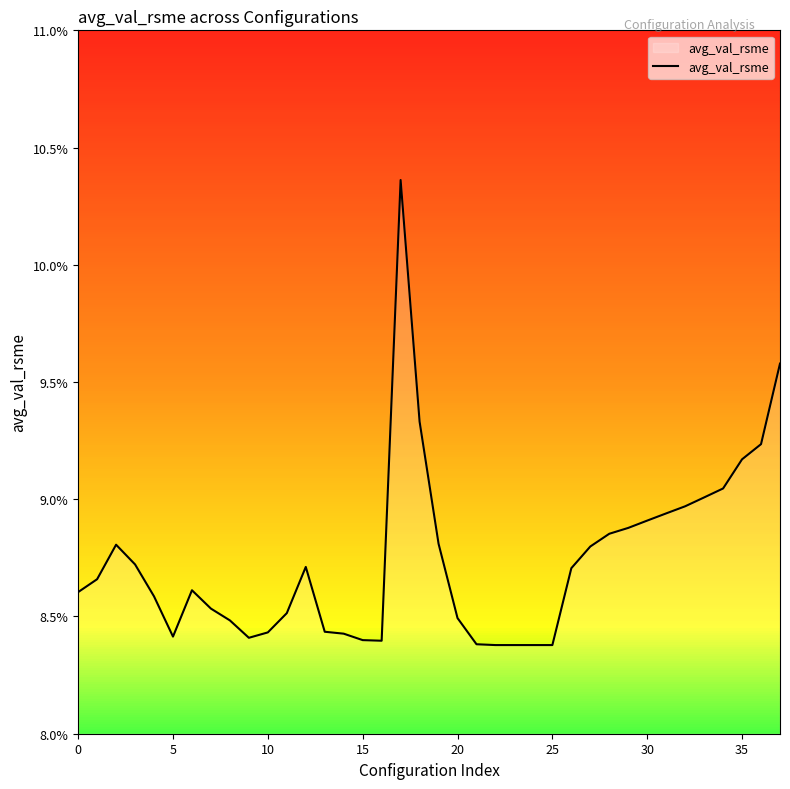

Does the chart have visible grid lines?

No